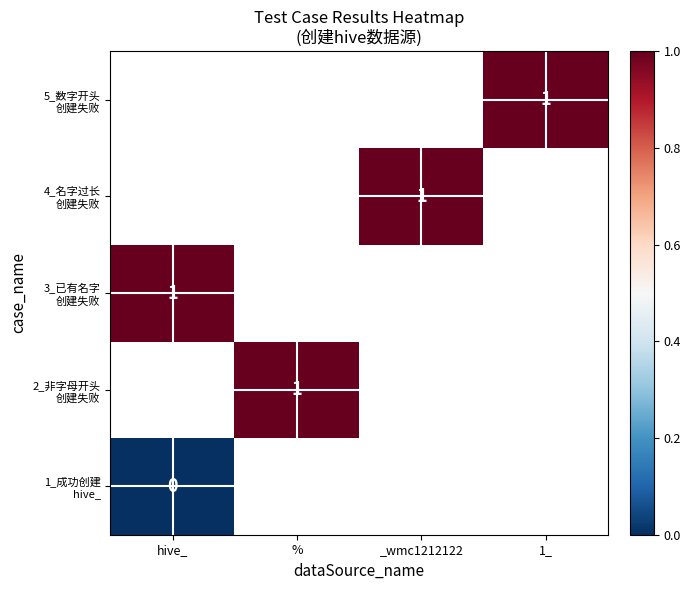

Count the number of data series in this chart.

5